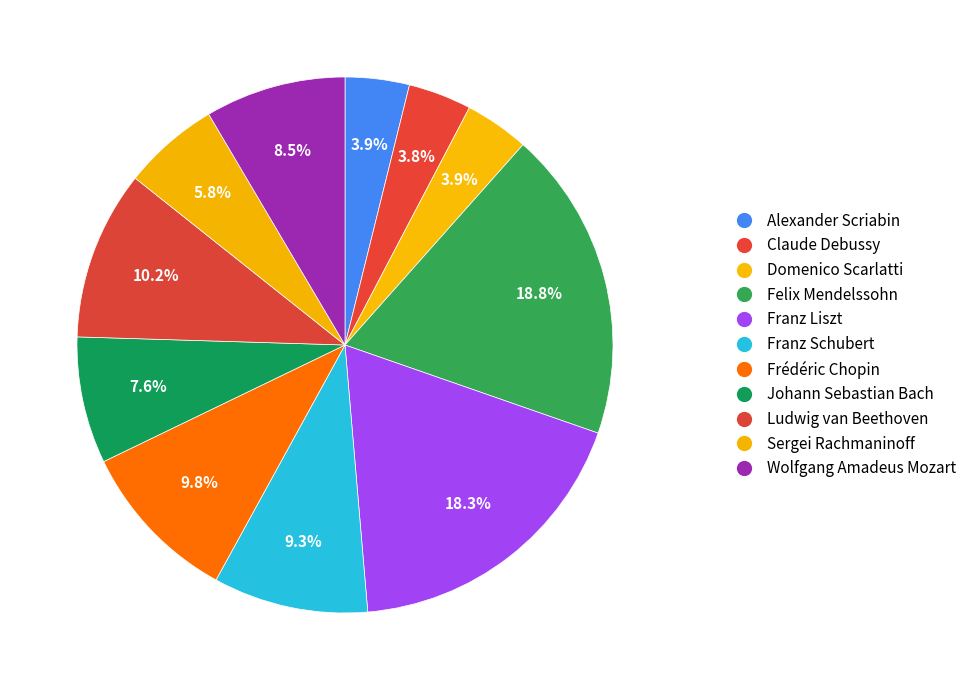

To the nearest percent, what is the average slice percentage?

9%